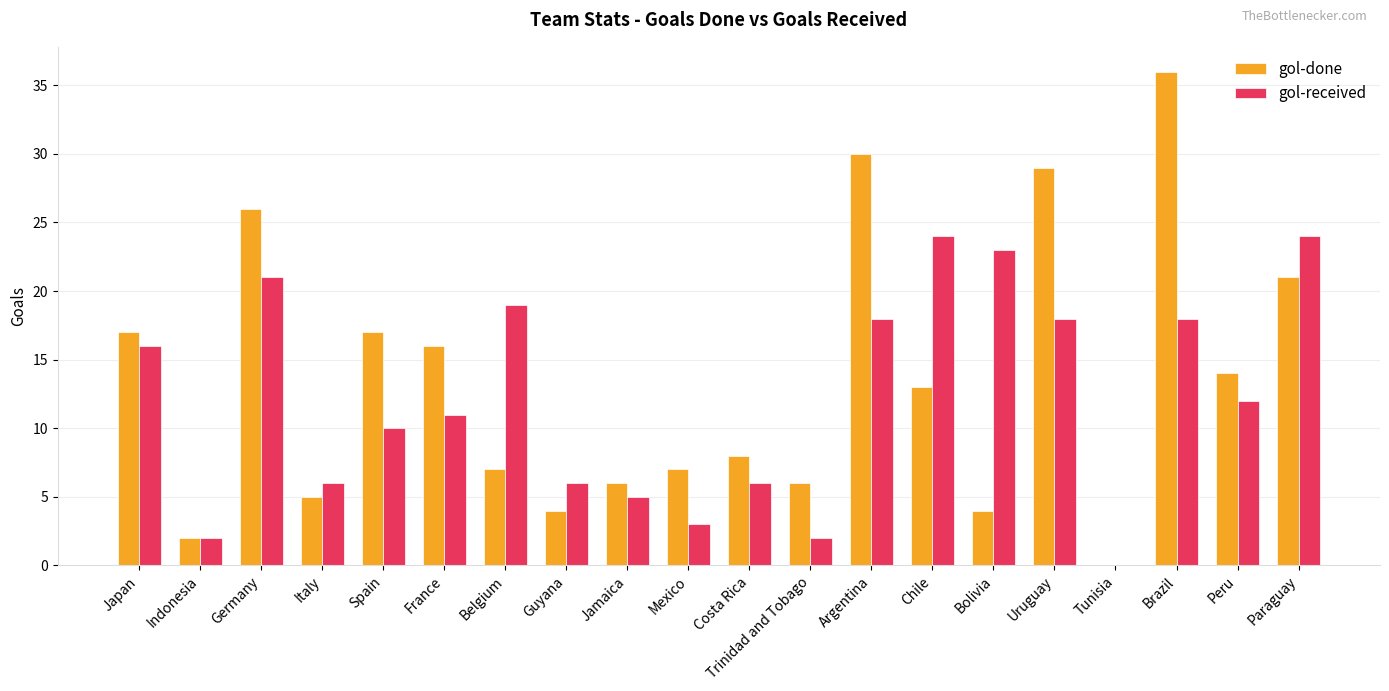

What are all the series names shown in the legend?

gol-done, gol-received